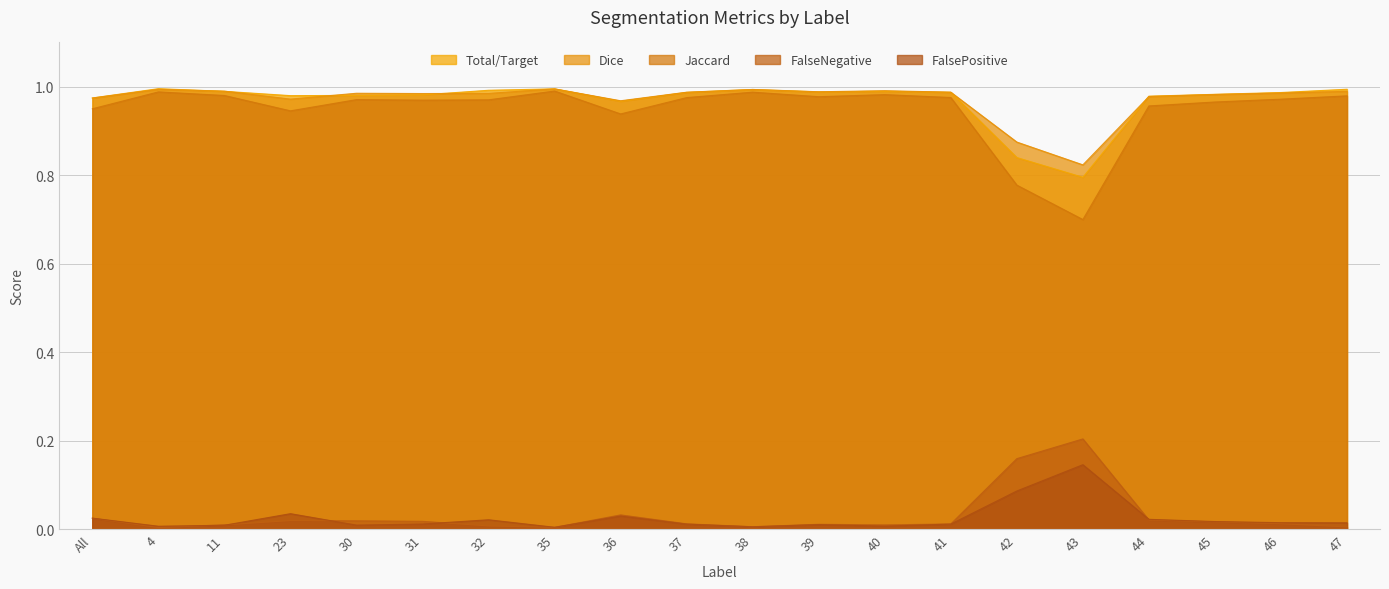

True or false: Dice has a value of 0.6 at 4.

False